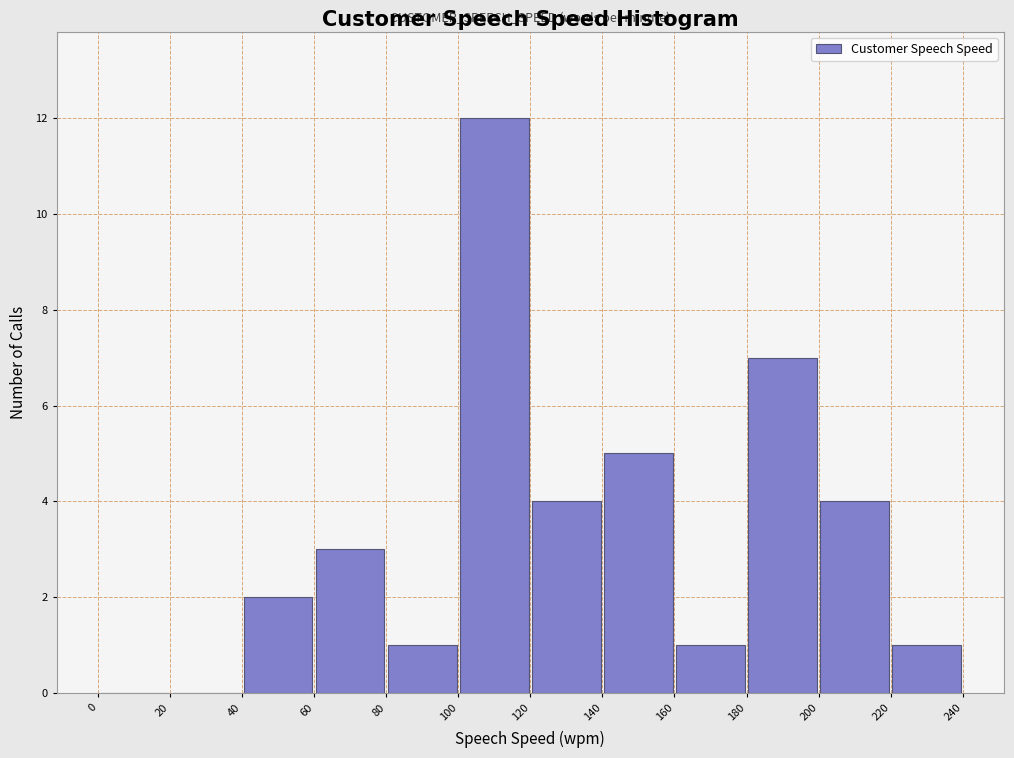

Which range on the x-axis has the tallest bar?

100 to 120